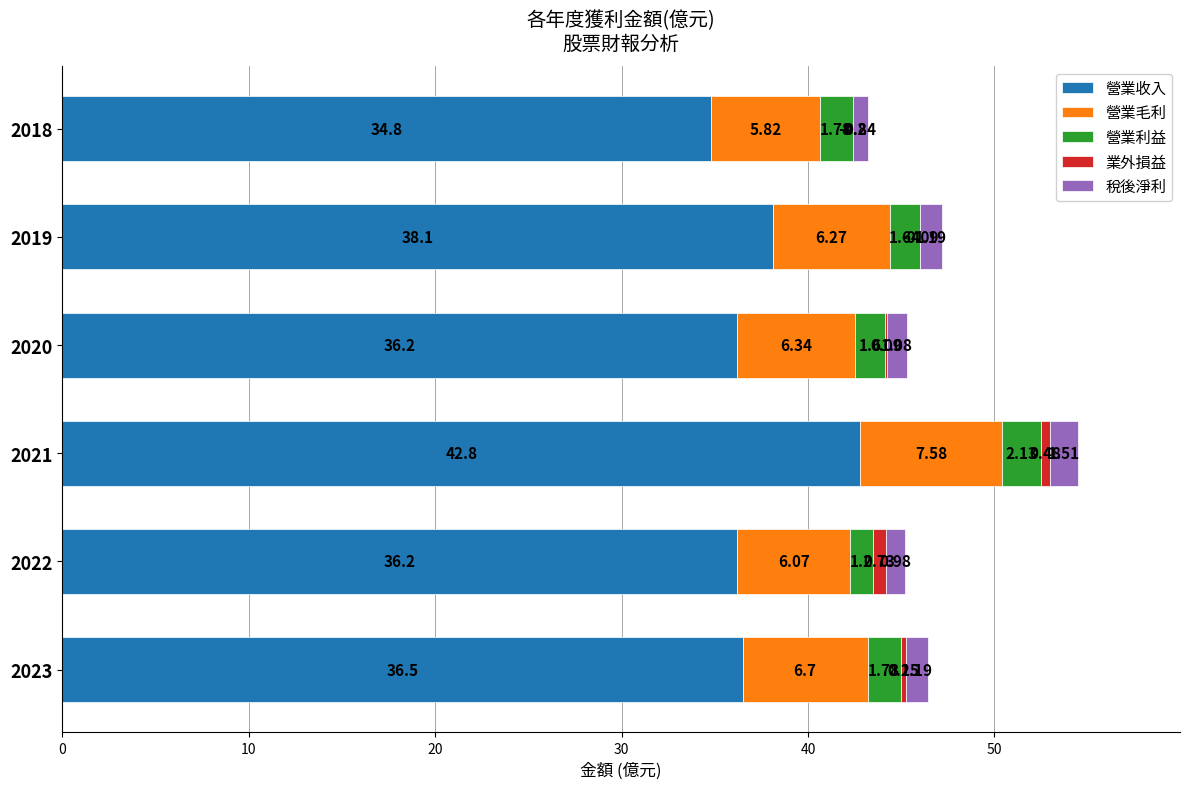

At which category is the sum across all series the highest?

2021